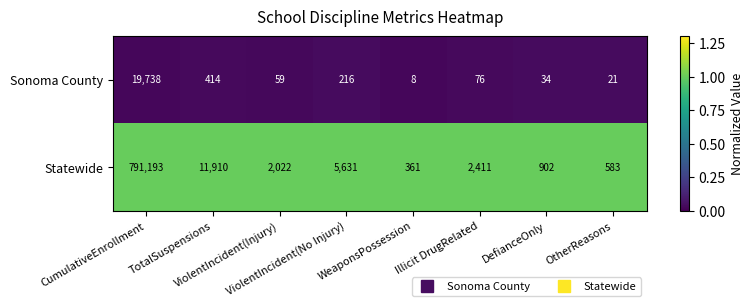

How many distinct data groups are displayed?

2